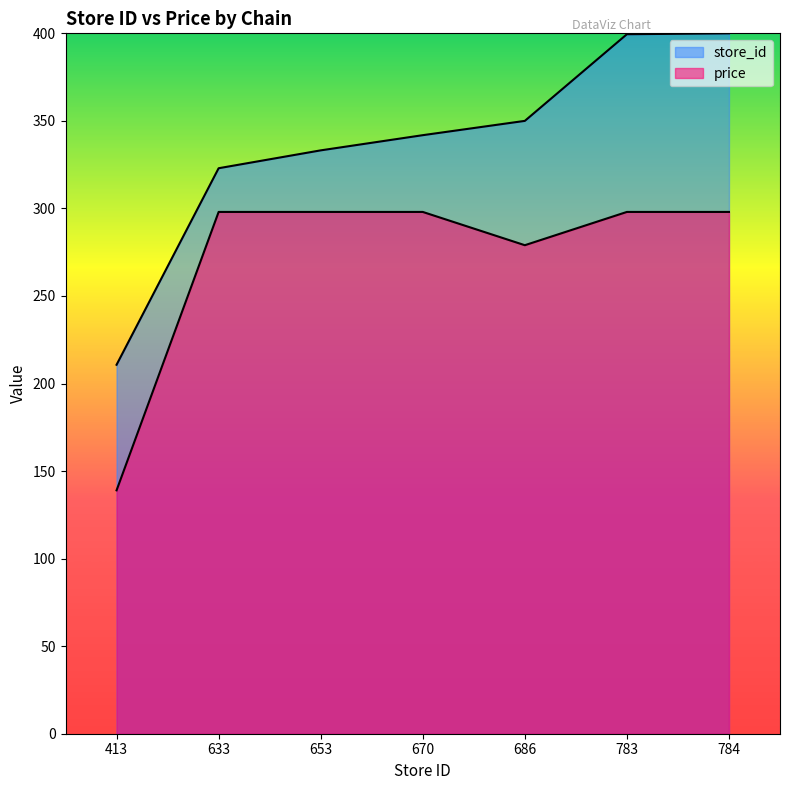

At which category does price reach its first local valley?

686